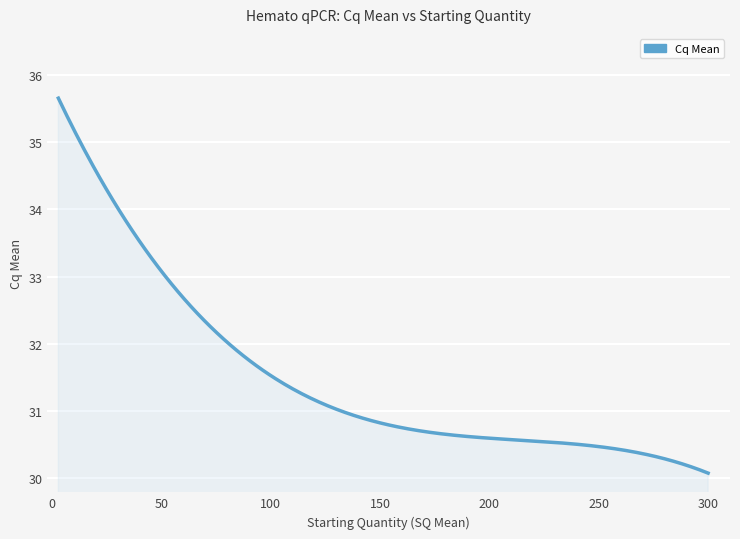

What is the greatest value displayed?

35.7